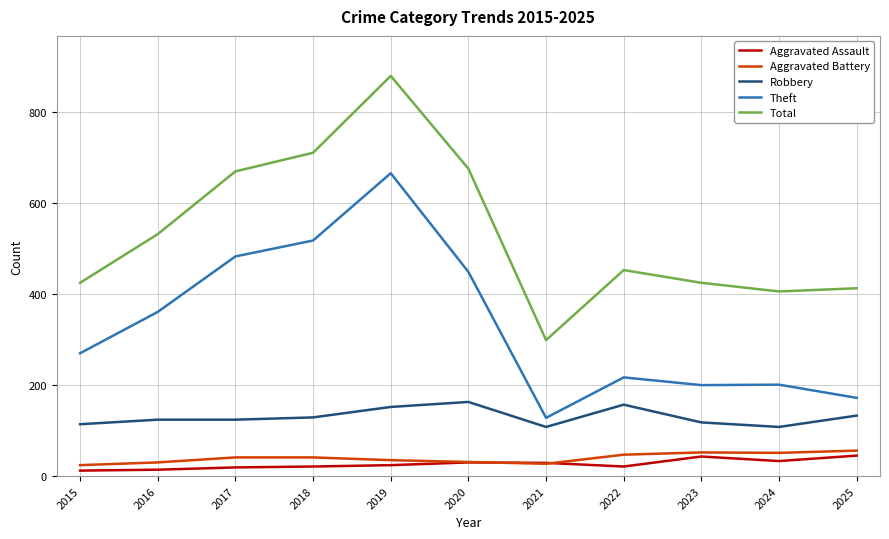

True or false: Robbery and Total intersect in this chart.

False